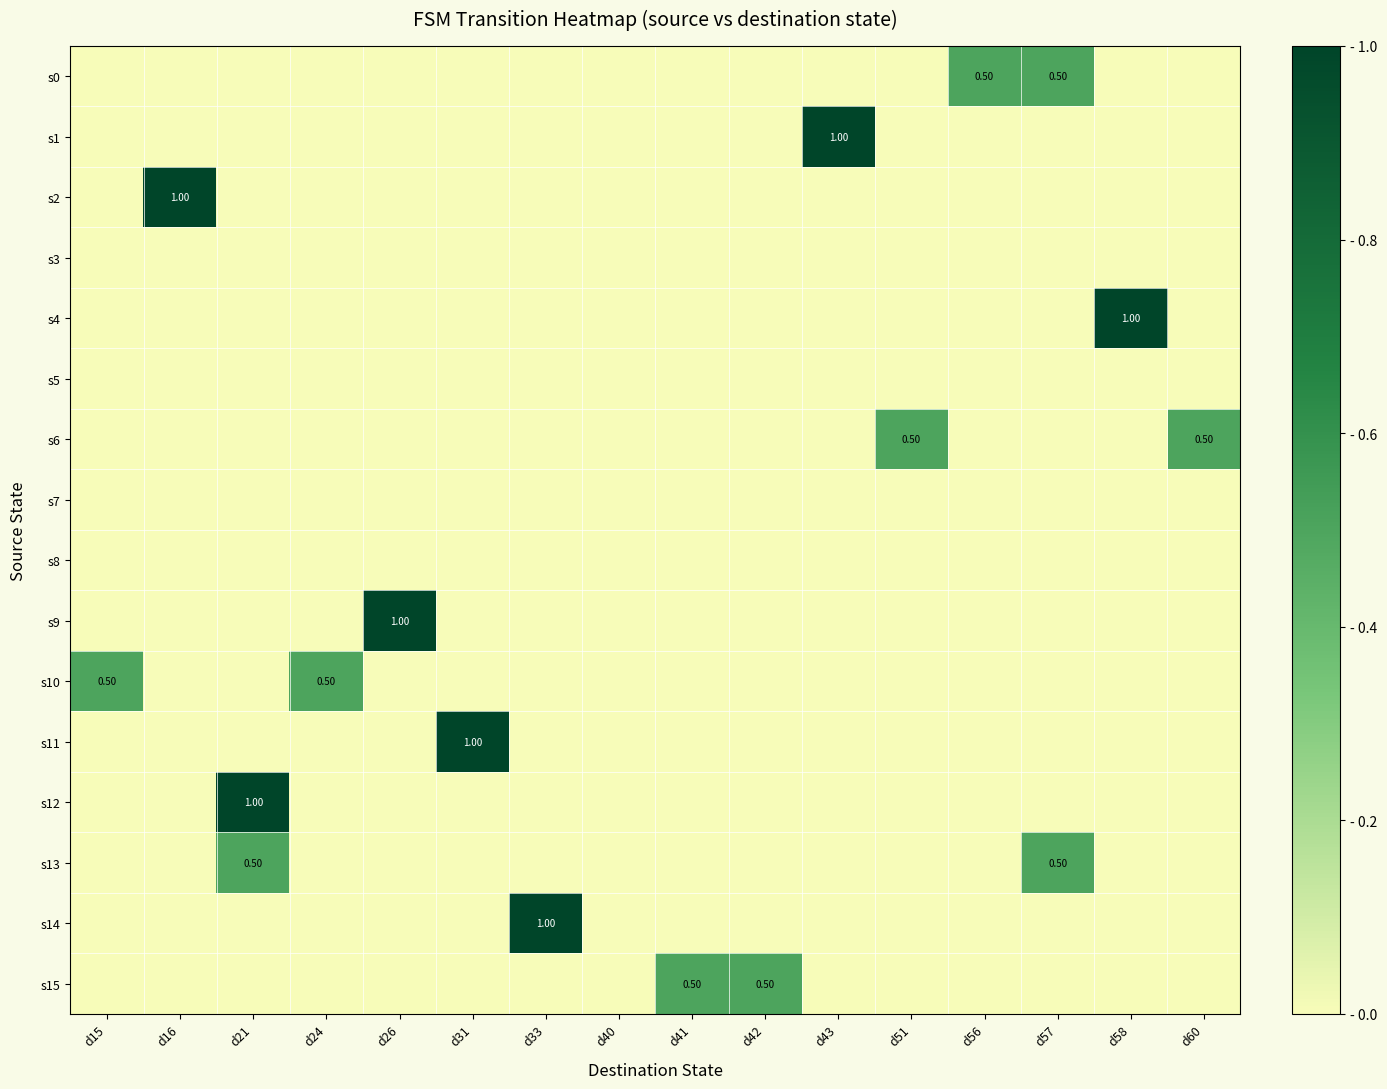

Count the number of data series in this chart.

16